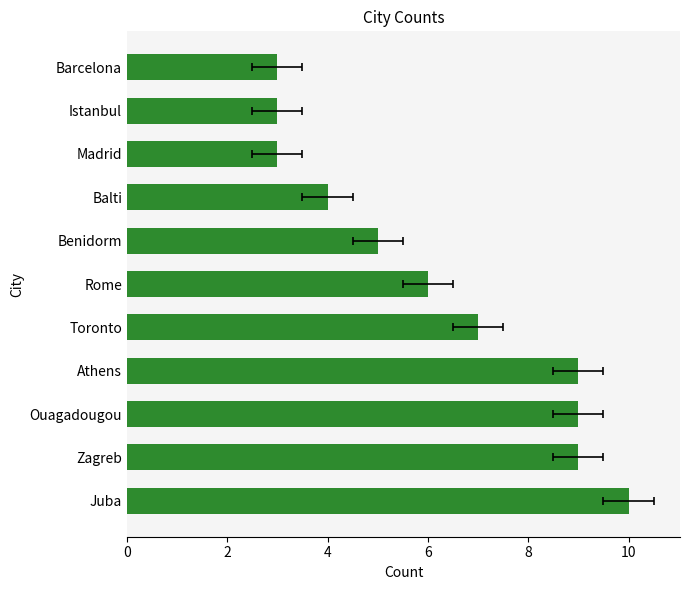

The value at Istanbul is 5. True or false?

False